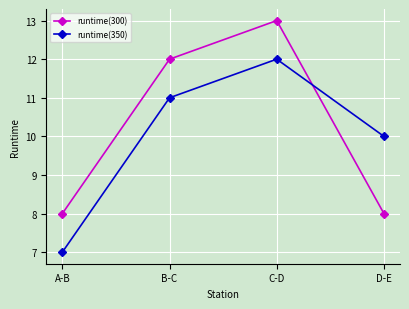

Count the number of data series in this chart.

2